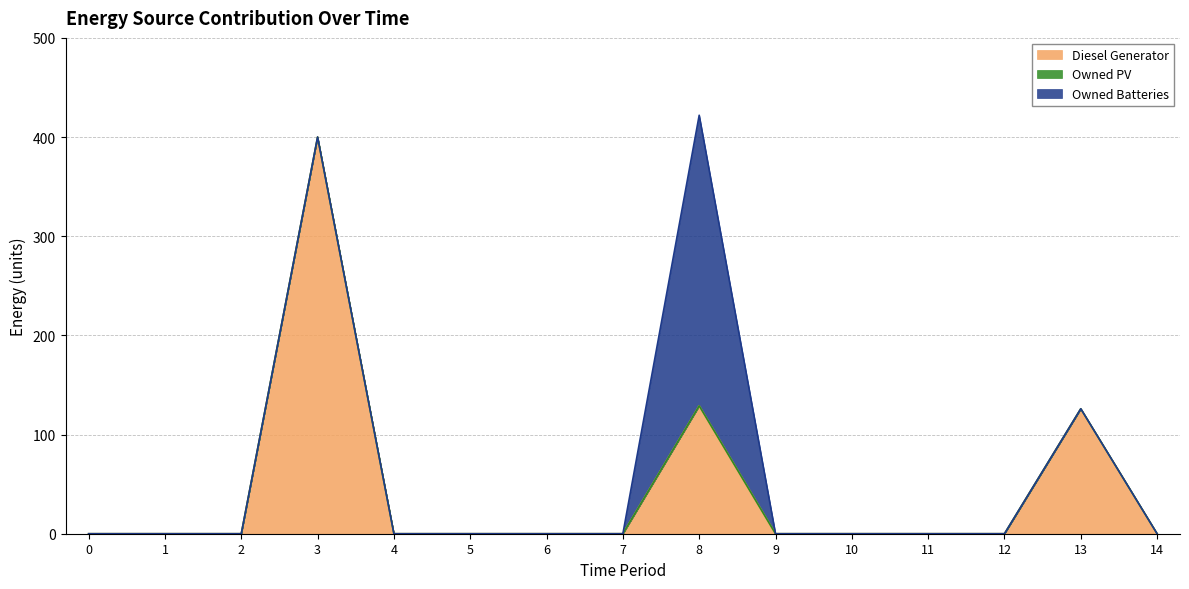

True or false: Owned Batteries has a value of 0 at 9.

True